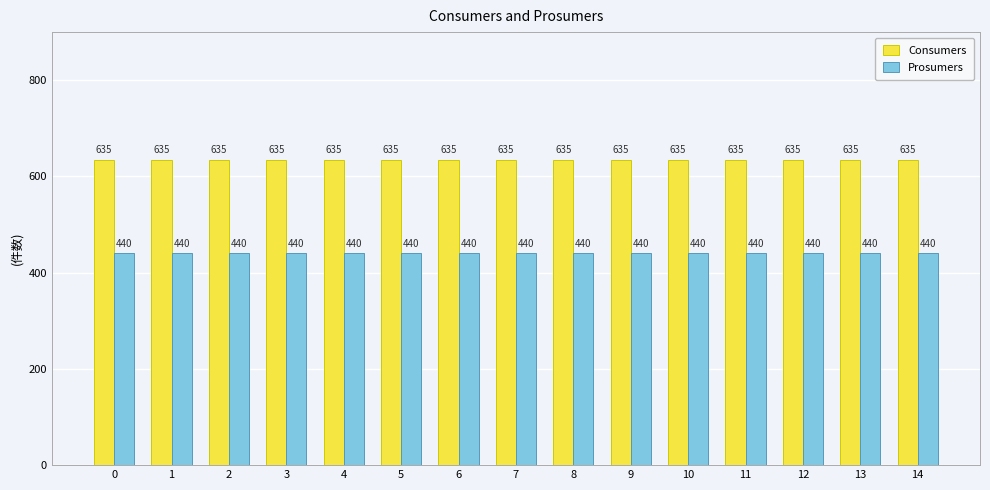

What is the spread (max minus min) of values at 4?

195